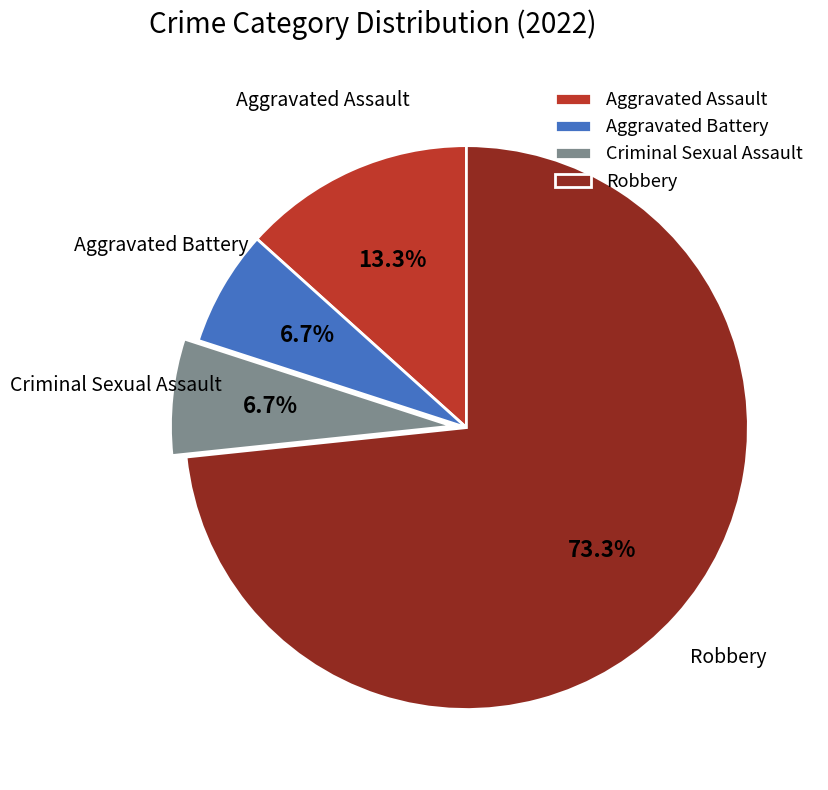

Which slice is the largest?

Robbery